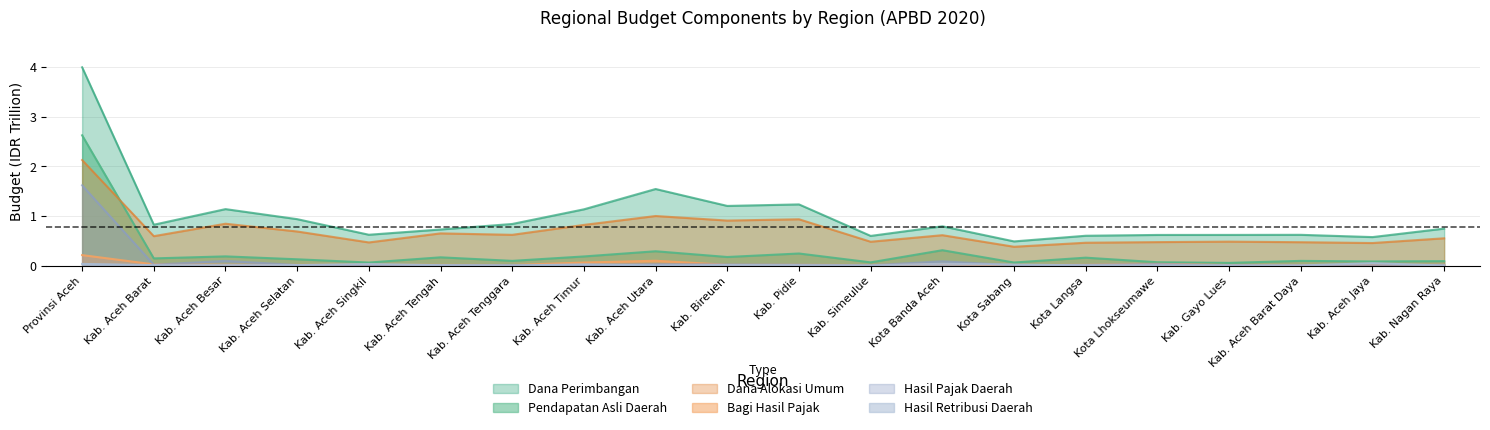

In Hasil Retribusi Daerah, how many points are lower than both neighbors (excluding endpoints)?

5